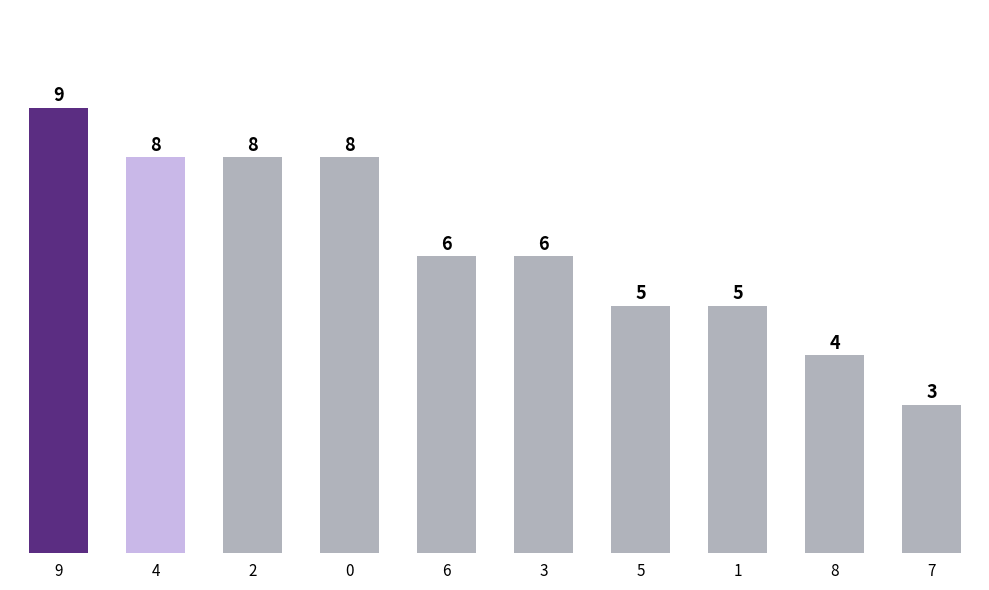

At which category does the chart reach its minimum across all series?

7